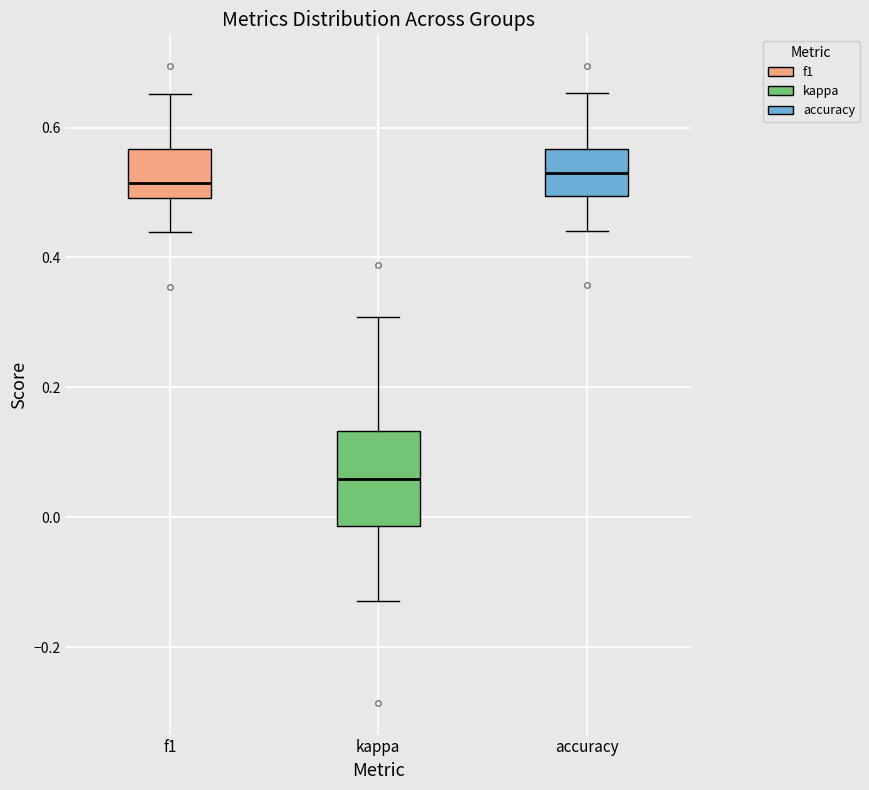

Reading left to right, read every box against the y-axis: the position of its median line, the range the box covers, and the ends of its whiskers. The values are not printed on the chart, so give them approximately, as read against the axis.

f1: median 0.52, box 0.50 to 0.56, whiskers 0.44 to 0.66
kappa: median 0.06, box -0.02 to 0.14, whiskers -0.12 to 0.30
accuracy: median 0.54, box 0.50 to 0.56, whiskers 0.44 to 0.66